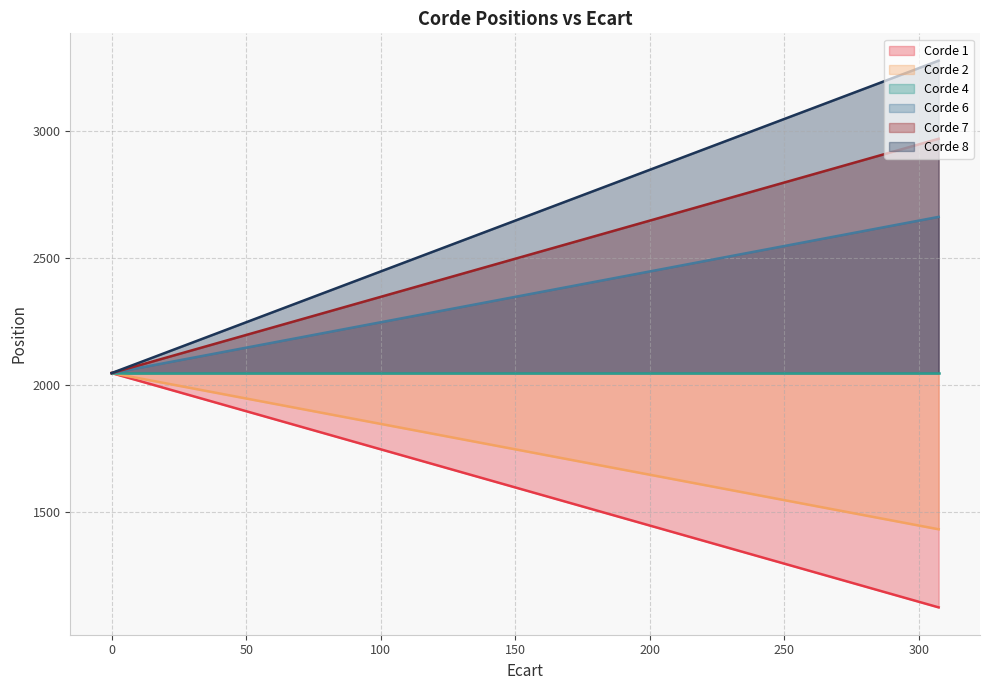

What is the maximum value for Corde 8?

3276.4